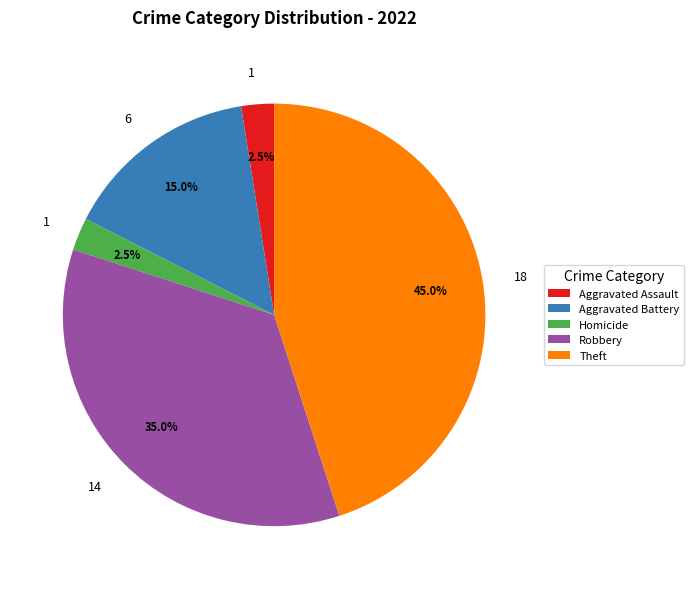

Does any single category account for the majority?

No